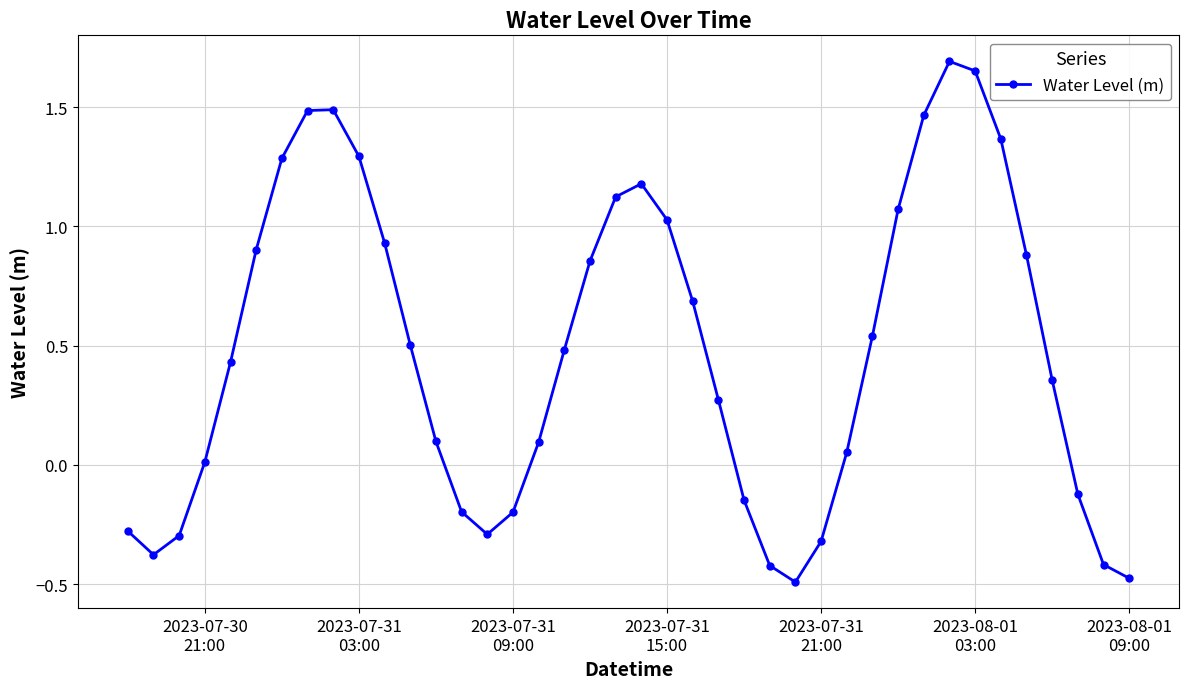

How many points are higher than both their immediate neighbors (excluding endpoints)?

3